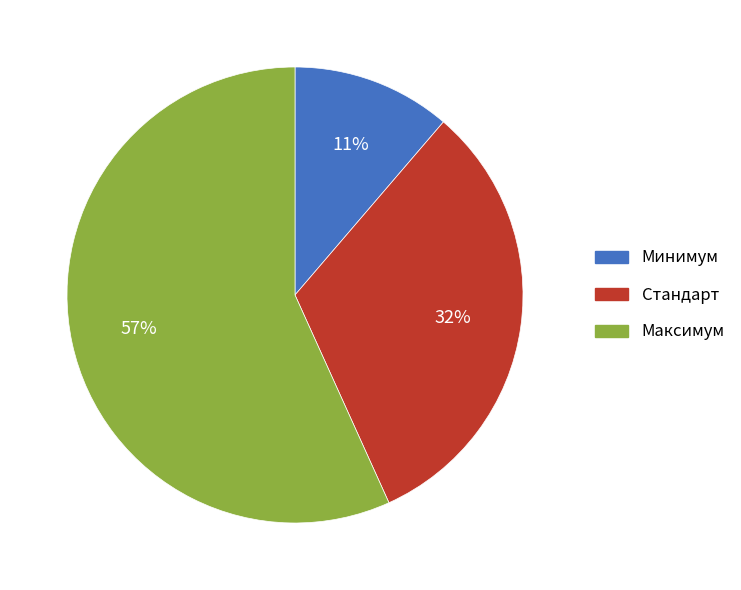

To the nearest percent, what is the average slice percentage?

33%